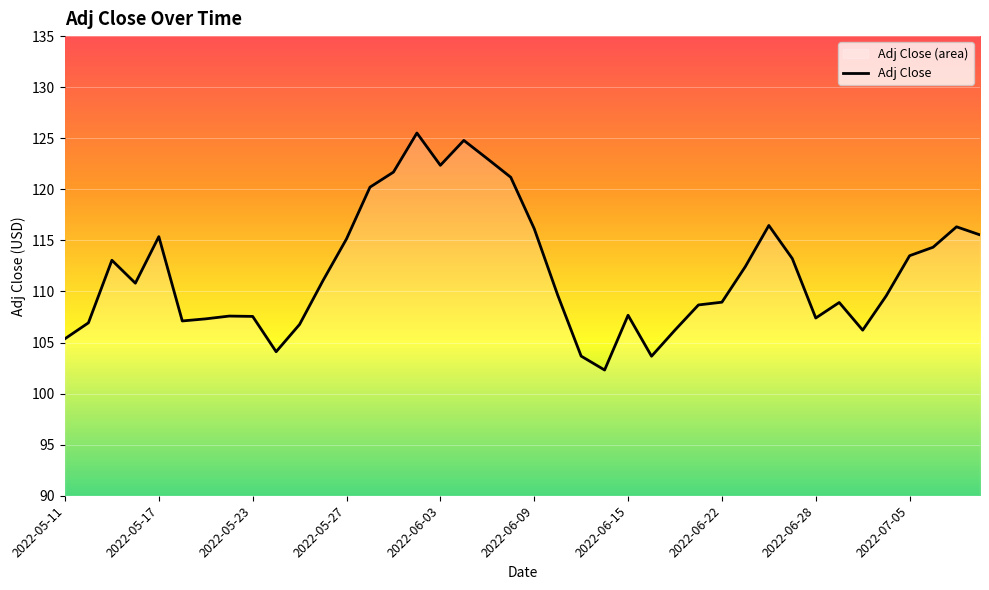

What is the value of the 7th point from the left?

107.3